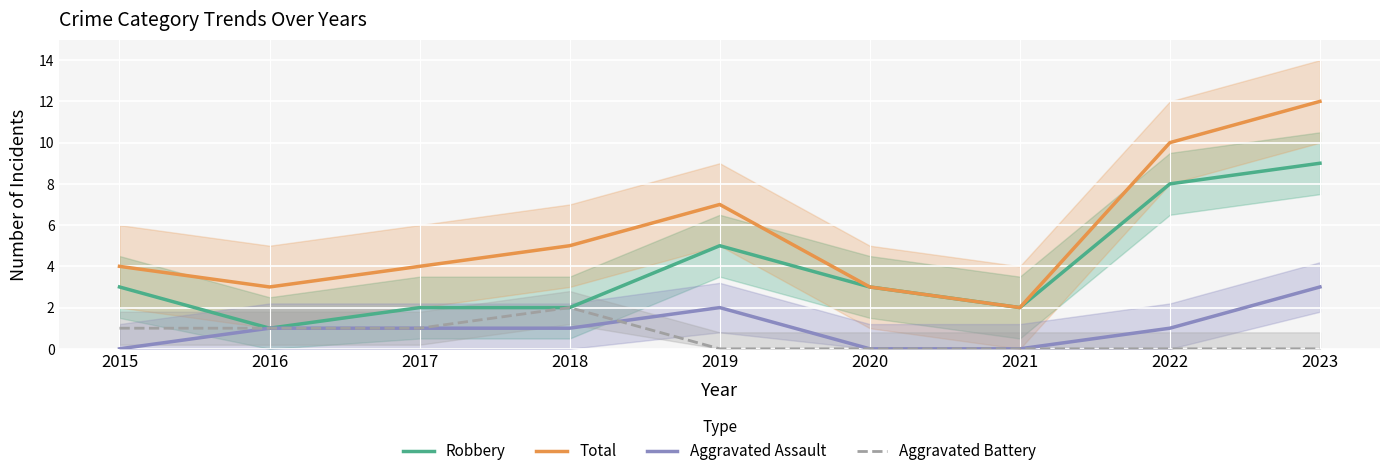

At which label does Robbery first exceed 3?

2019